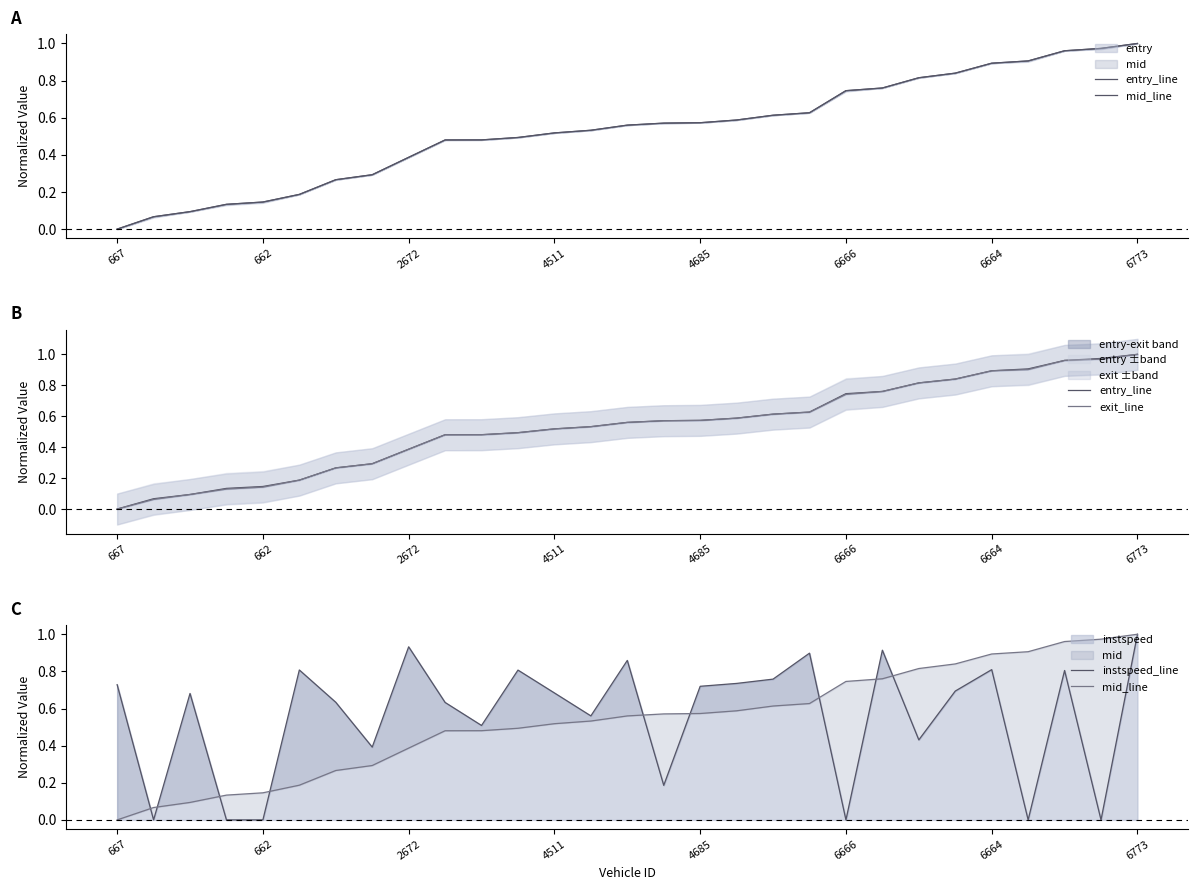

How many positive values does the exit_line series have?

28